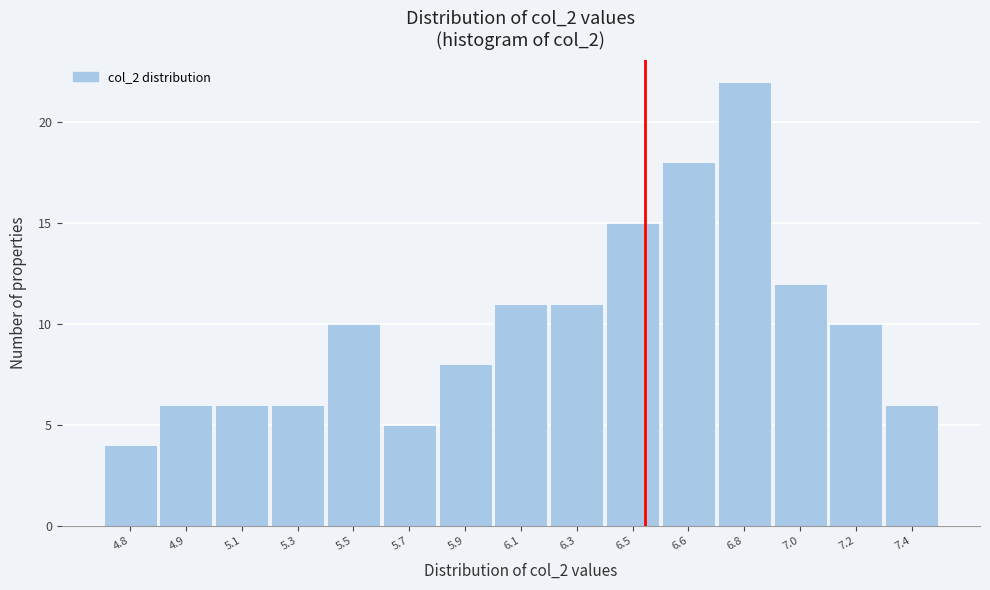

Reading left to right, what are all the values shown in this chart?

4.8=4	4.9=6	5.1=6	5.3=6	5.5=10	5.7=5	5.9=8	6.1=11	6.3=11	6.5=15	6.6=18	6.8=22	7.0=12	7.2=10	7.4=6